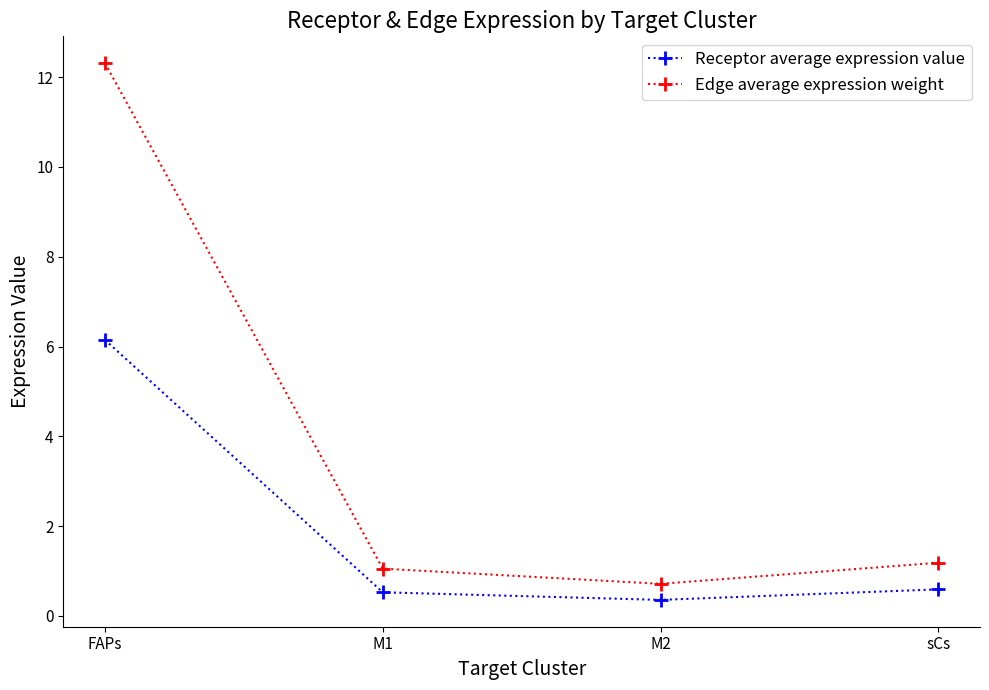

How many lines are shown in the chart?

2